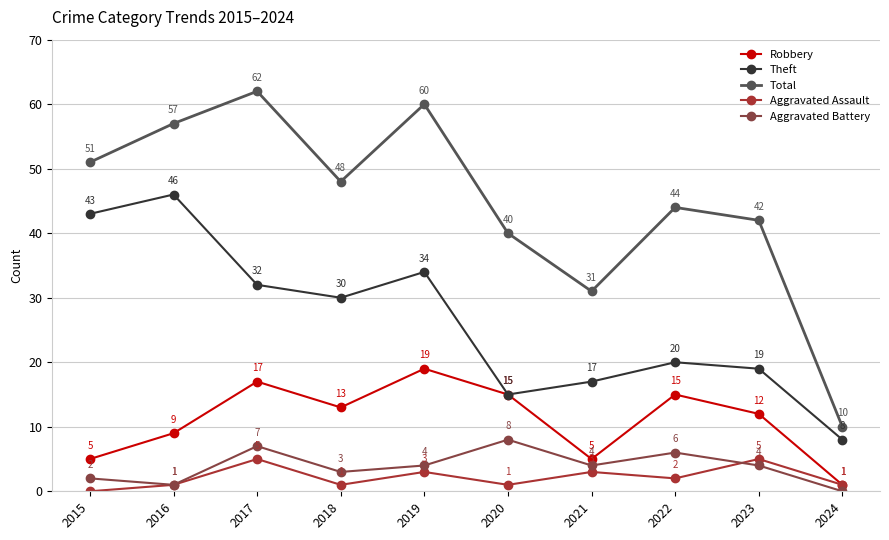

What is the value of the Aggravated Assault point at the 6th from the left?

1